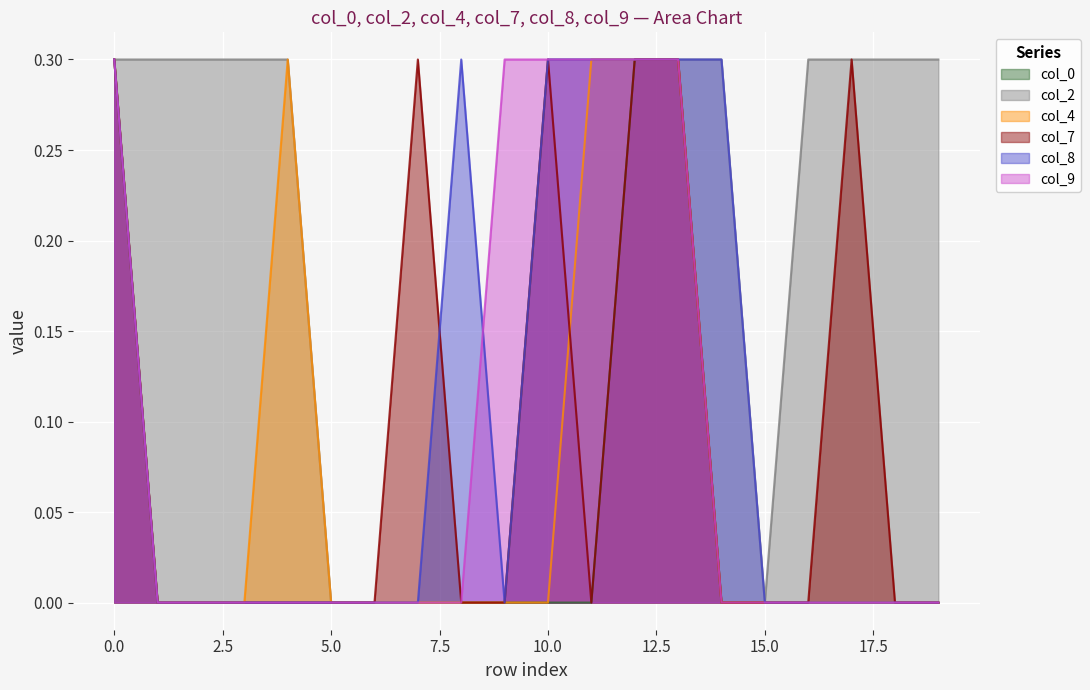

Is the value of col_8 at 15 greater than the value of col_9 at 13?

No